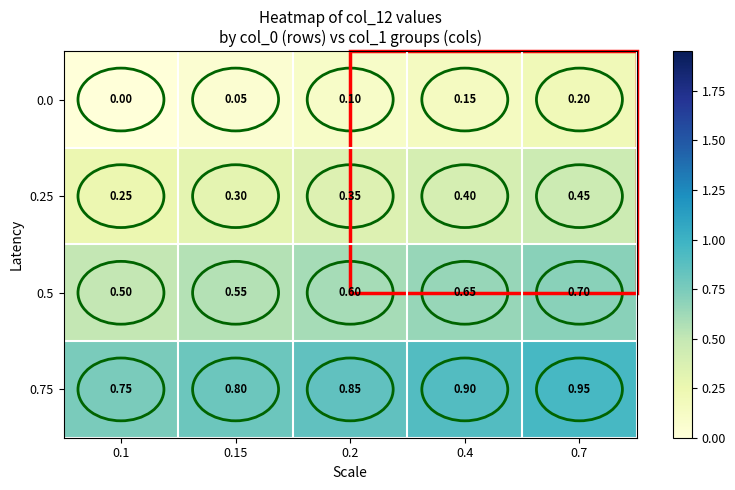

Is the value of 0.25 at 0.2 greater than the value of 0.0 at 0.15?

Yes